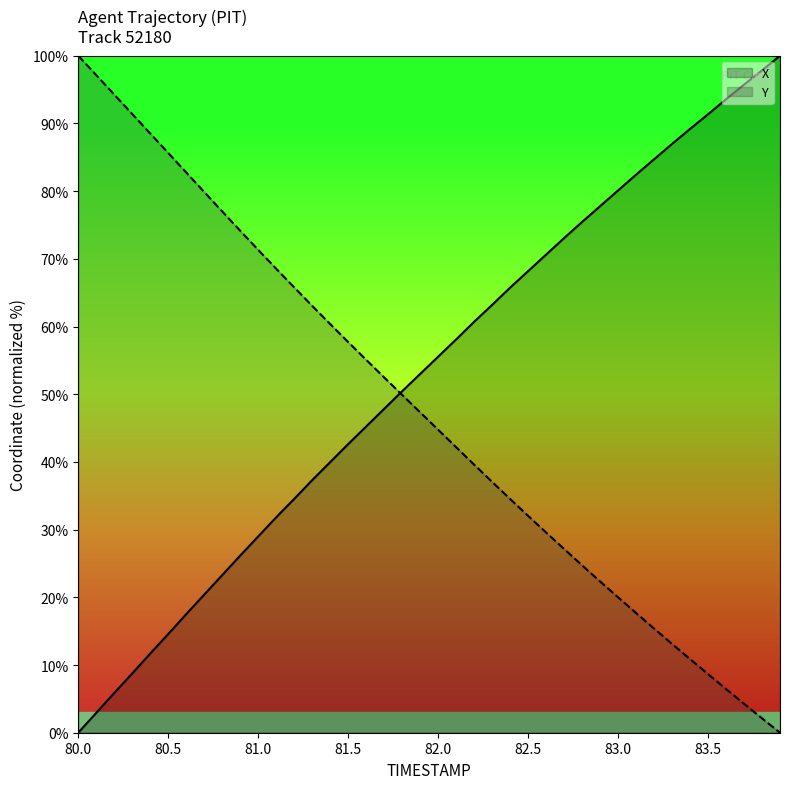

Reading left to right, list all the values displayed in this chart.

X: 0.0	2.9	5.9	8.8	11.7	14.6	17.5	20.4	23.3	26.2	29.0	31.8	34.5	37.3	40.0	42.6	45.2	47.8	50.4	53.0	55.5	58.1	60.7	63.2	65.7	68.2	70.6	73.1	75.4	77.8	80.1	82.4	84.7	87.0	89.2	91.4	93.6	95.7	97.8	100.0
Y: 100.0	97.1	94.3	91.4	88.5	85.6	82.8	79.9	77.0	74.1	71.3	68.5	65.8	63.1	60.4	57.7	55.1	52.5	49.9	47.3	44.8	42.2	39.6	37.0	34.5	32.0	29.6	27.1	24.7	22.3	20.0	17.7	15.4	13.1	10.9	8.7	6.5	4.3	2.1	0.0